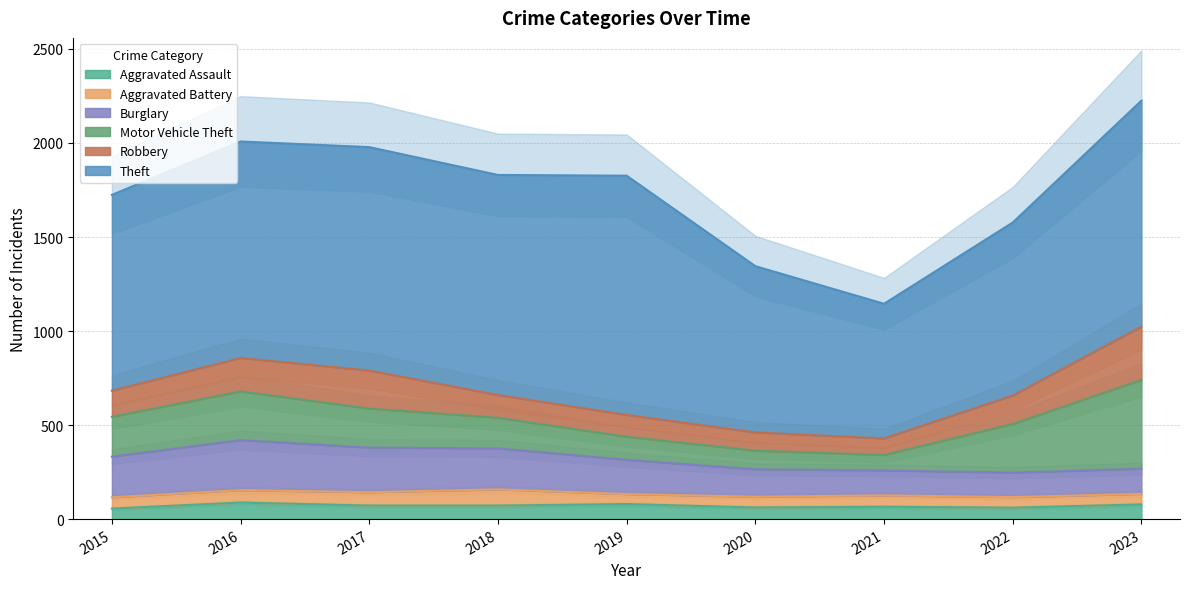

Is the value of Robbery at 2022 greater than the value of Aggravated Assault at 2019?

Yes